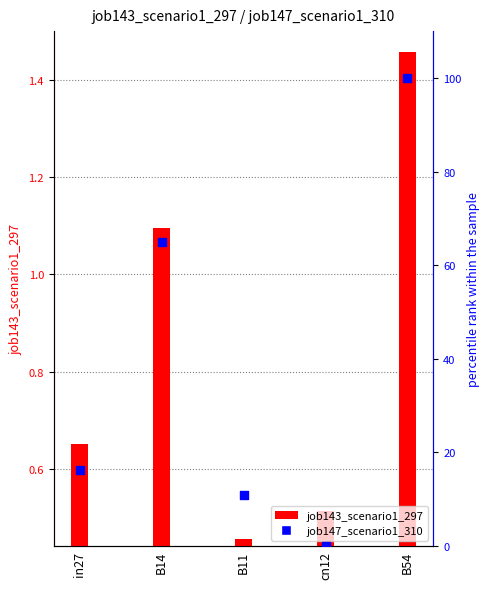

Which series contains the lowest Y value?

job147_scenario1_310